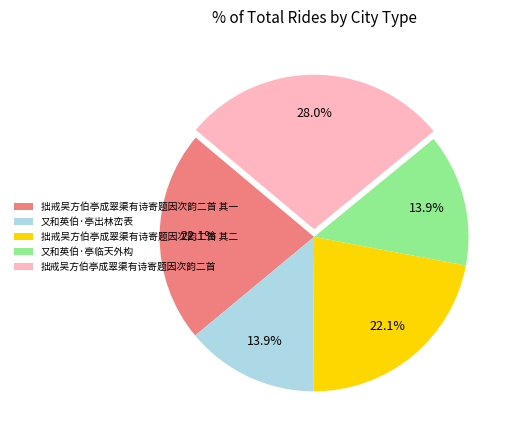

True or false: 又和英伯·亭临天外构 accounts for 14% of the total.

True